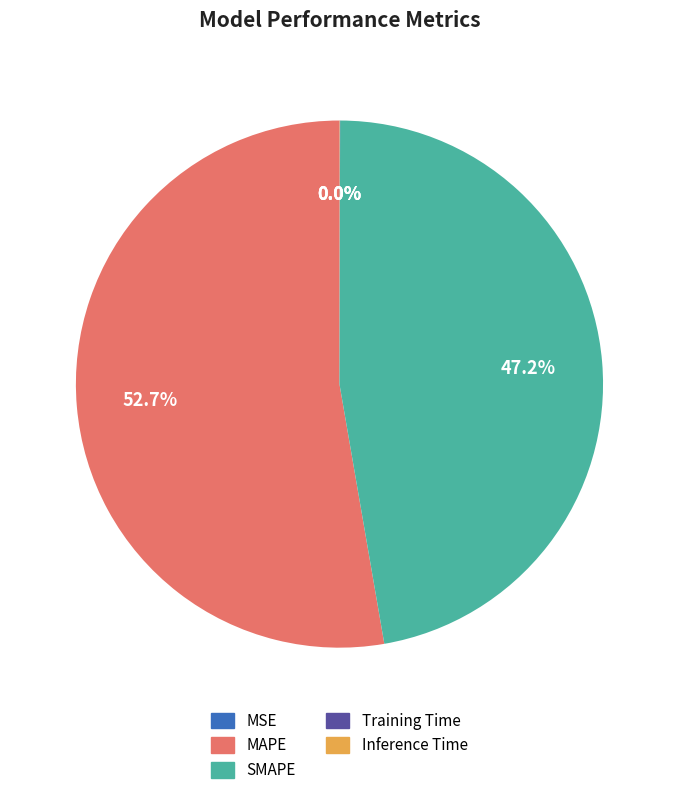

What portion of the pie excludes SMAPE?

52.8%